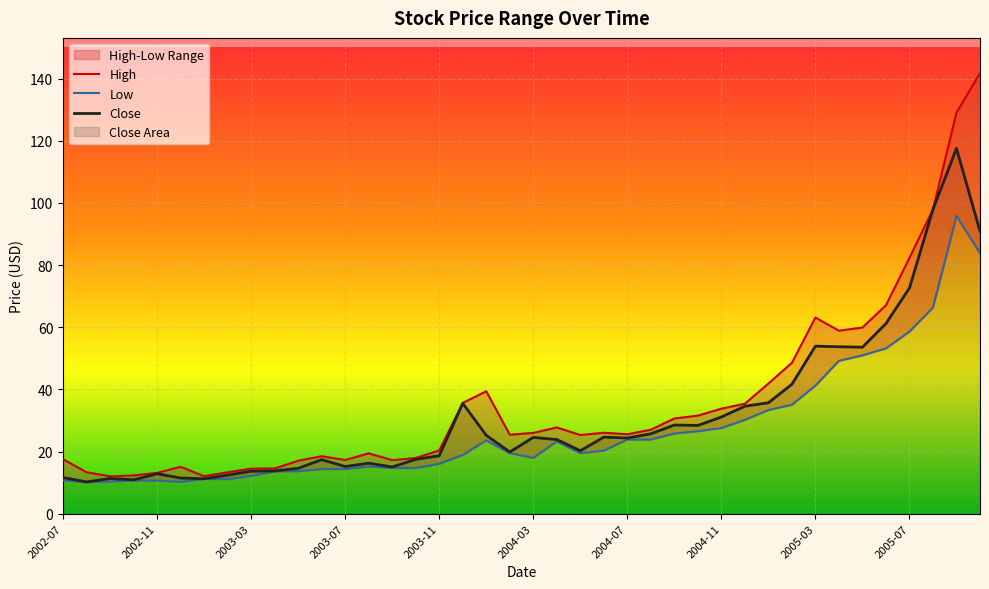

At which category does Low reach its first local valley?

2002-08